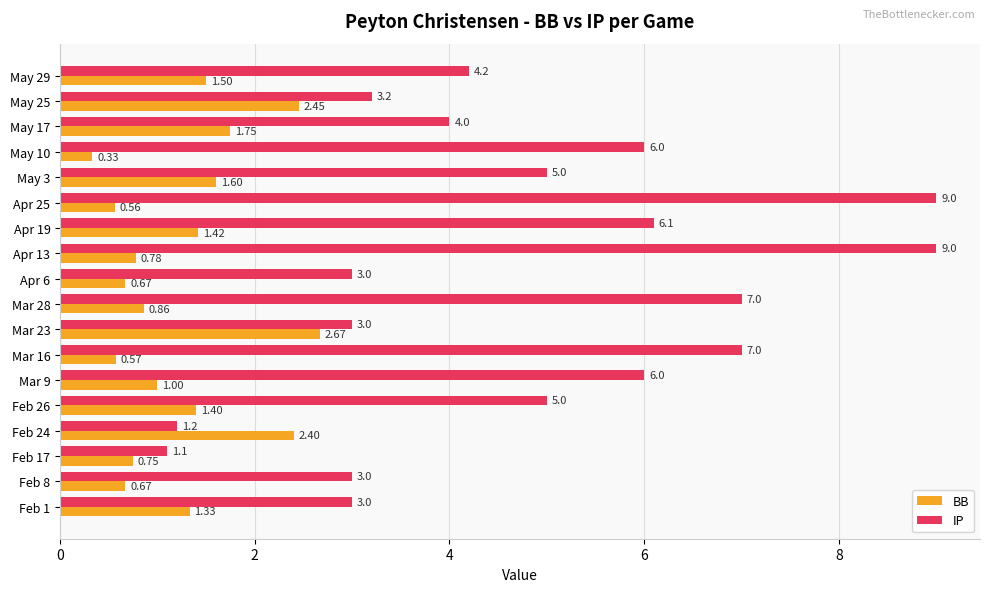

Between Apr 6 and Feb 1, which series saw the biggest shift?

BB